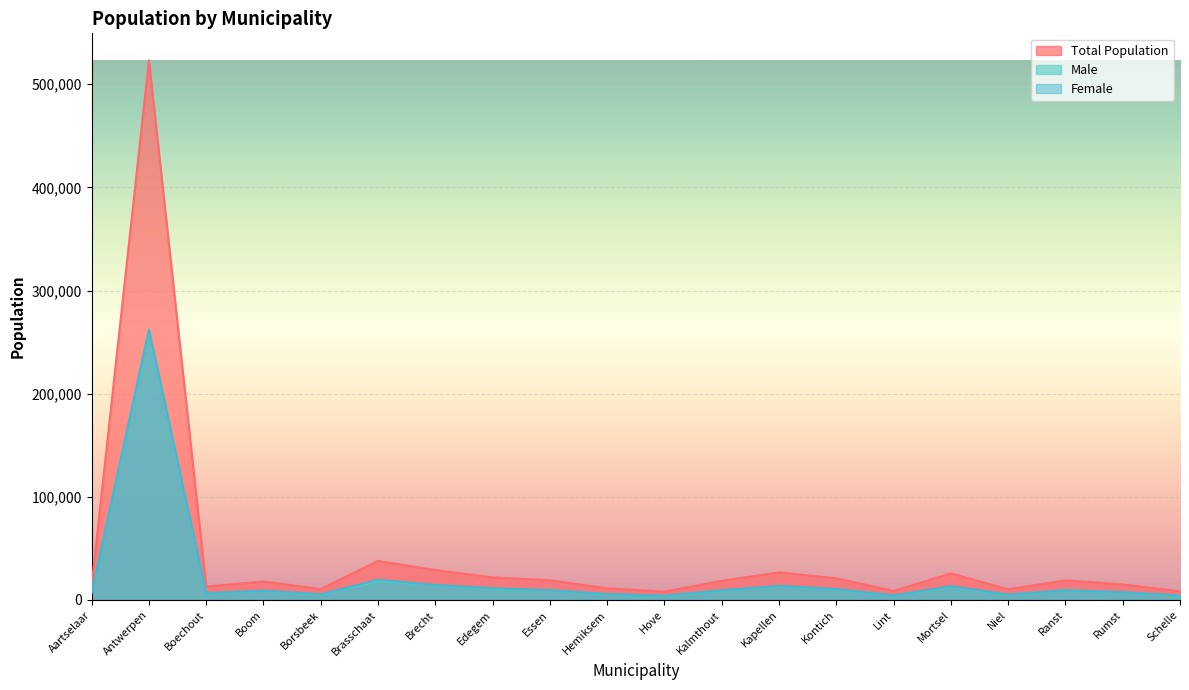

Reading left to right, list all the values displayed in this chart.

Total Population: Aartselaar=14304	Antwerpen=523248	Boechout=13120	Boom=17970	Borsbeek=10685	Brasschaat=37850	Brecht=29010	Edegem=21947	Essen=19079	Hemiksem=11368	Hove=8115	Kalmthout=18608	Kapellen=26771	Kontich=21074	Lint=8787	Mortsel=25824	Niel=10424	Ranst=18981	Rumst=15114	Schelle=8433
Male: Aartselaar=7136	Antwerpen=261165	Boechout=6431	Boom=8869	Borsbeek=5159	Brasschaat=18212	Brecht=14424	Edegem=10545	Essen=9536	Hemiksem=5637	Hove=3917	Kalmthout=9122	Kapellen=13095	Kontich=10357	Lint=4357	Mortsel=12495	Niel=5170	Ranst=9490	Rumst=7517	Schelle=4098
Female: Aartselaar=7168	Antwerpen=262083	Boechout=6689	Boom=9101	Borsbeek=5526	Brasschaat=19638	Brecht=14586	Edegem=11402	Essen=9543	Hemiksem=5731	Hove=4198	Kalmthout=9486	Kapellen=13676	Kontich=10717	Lint=4430	Mortsel=13329	Niel=5254	Ranst=9491	Rumst=7597	Schelle=4335